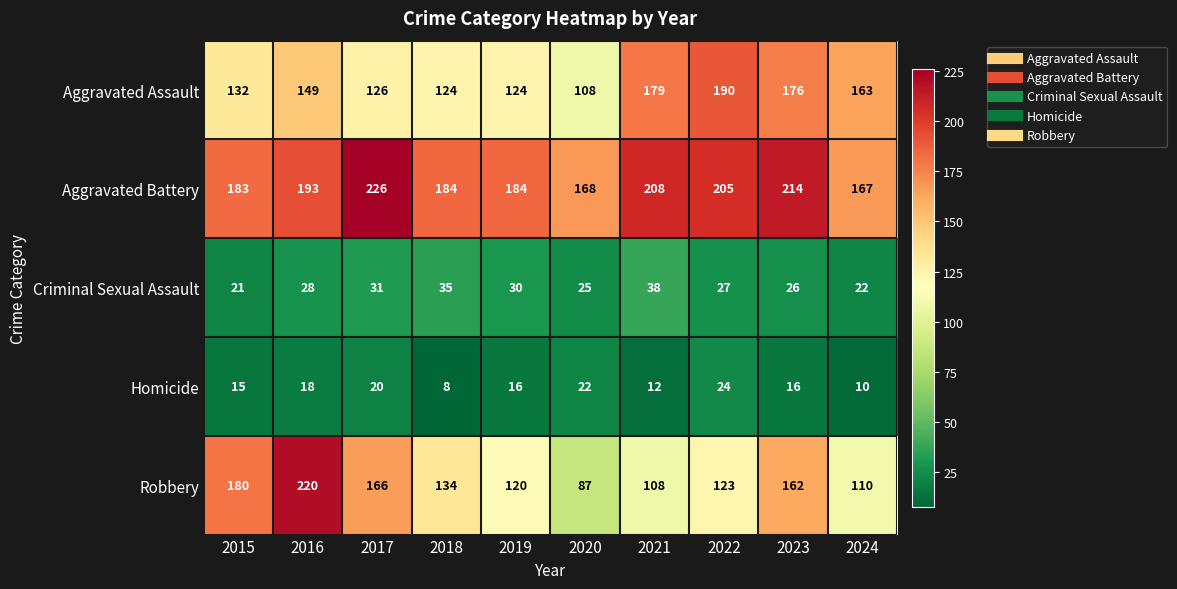

Which series has the largest range (max minus min)?

Robbery